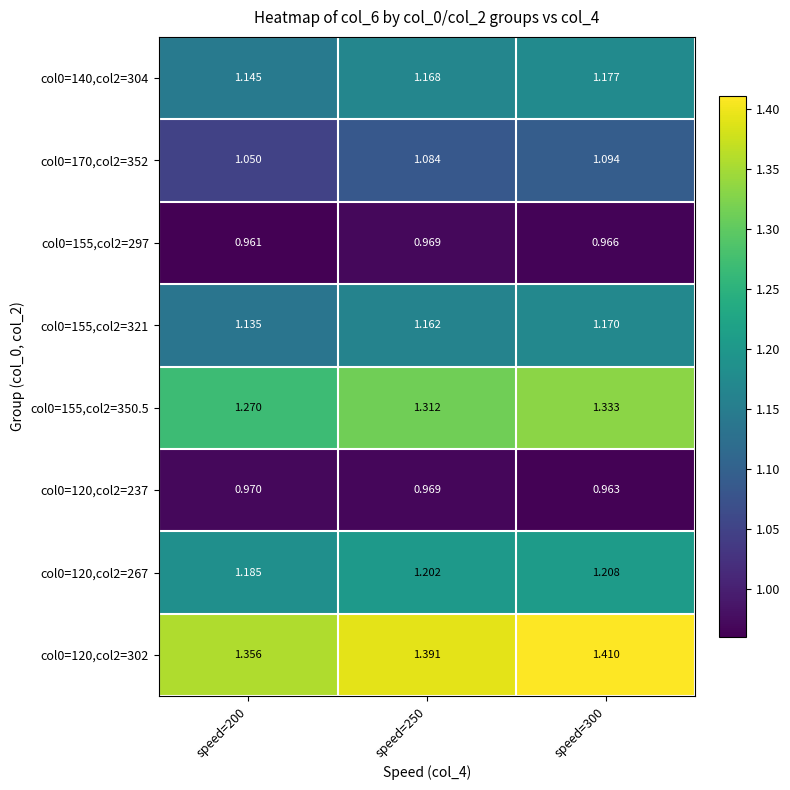

Which series has the widest spread of values?

col0=155,col2=350.5